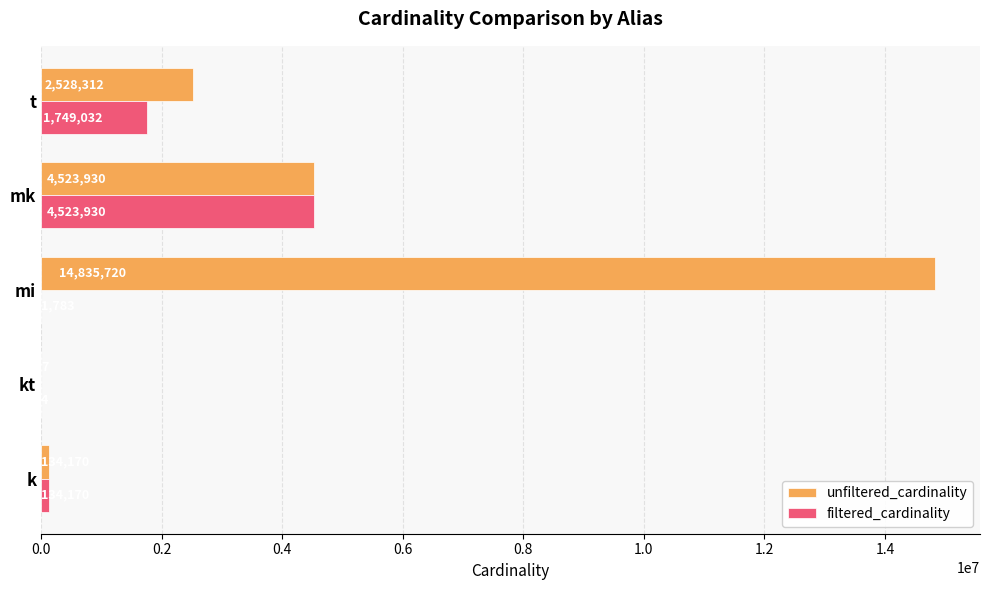

Between k and t, which series saw the biggest shift?

unfiltered_cardinality